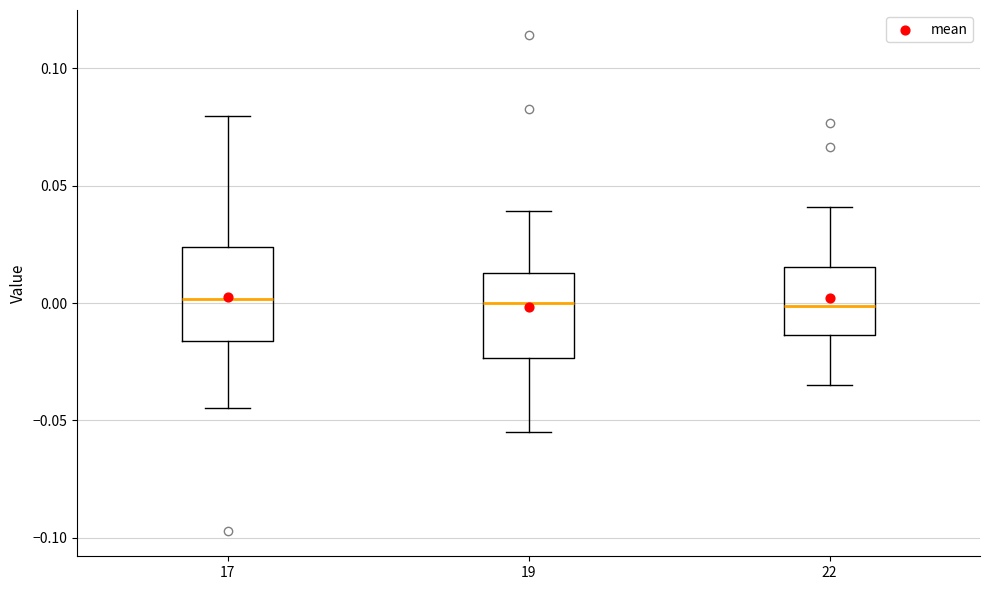

Reading left to right, transcribe this box plot: for each box, give where its median line is, the range the box spans, and where its two whiskers end, as read against the y-axis. The values are not printed on the chart, so give them approximately, as read against the axis.

17: median 0.000, box -0.015 to 0.025, whiskers -0.045 to 0.080
19: median 0.000, box -0.025 to 0.015, whiskers -0.055 to 0.040
22: median 0.000, box -0.015 to 0.015, whiskers -0.035 to 0.040